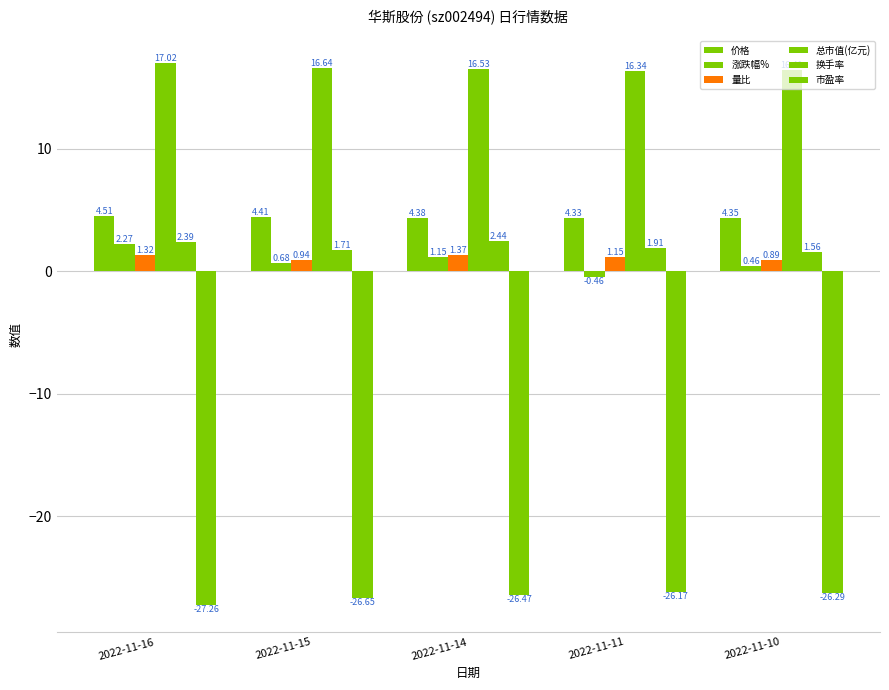

What is the value of the 市盈率 bar at the 1st from the left?

-27.3